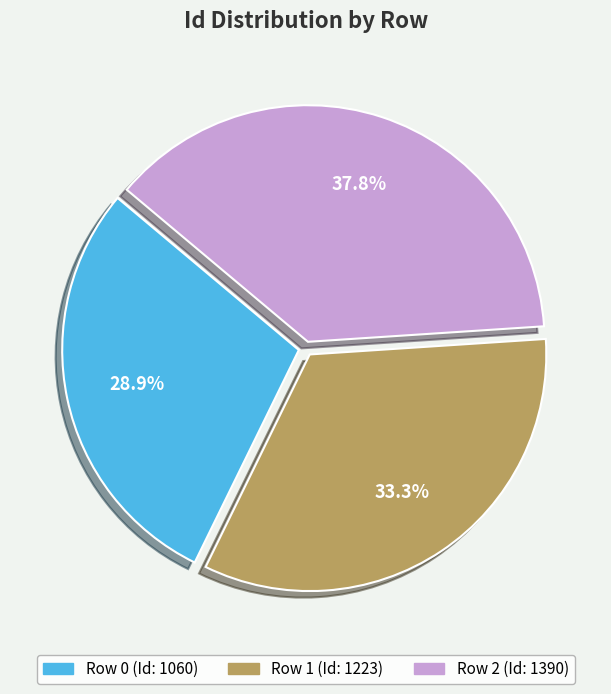

Do Row 1 and Row 0 together represent more than half of the pie?

Yes